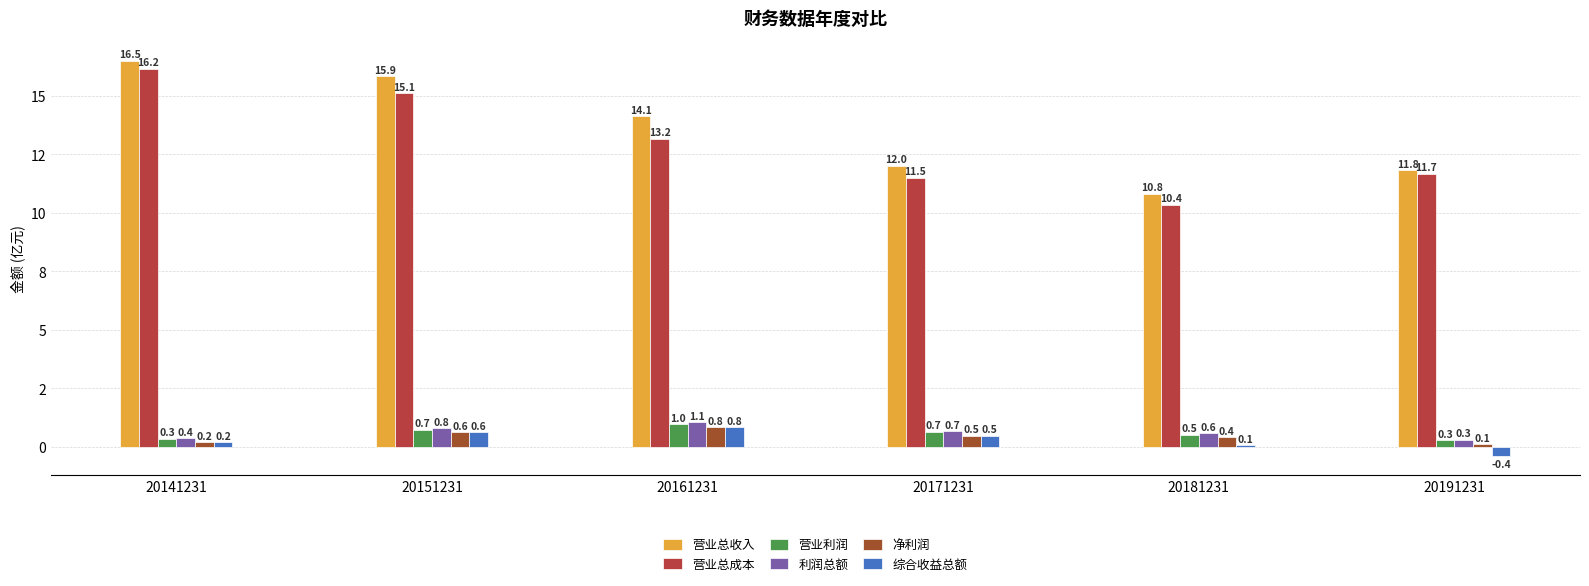

Does the chart contain stacked bars?

No